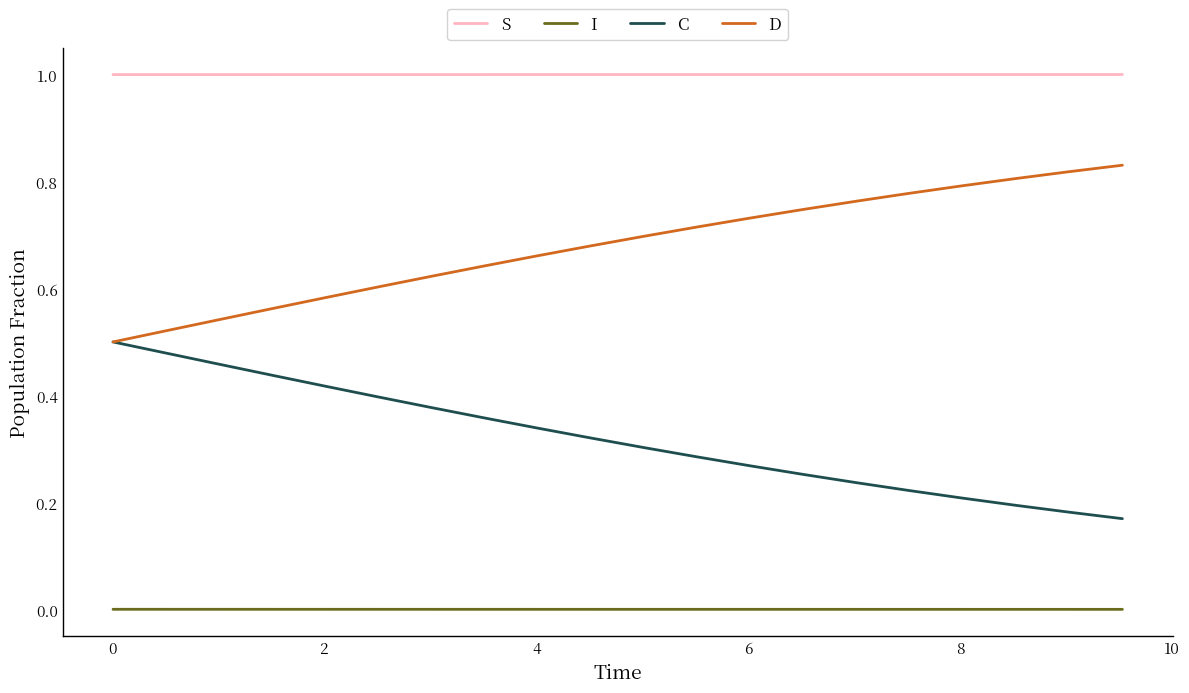

Which series has the largest total across all categories?

S